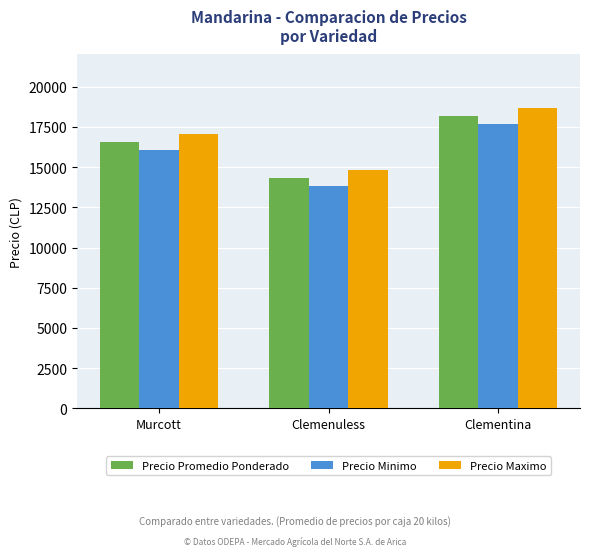

At which category is the sum across all series the highest?

Clementina